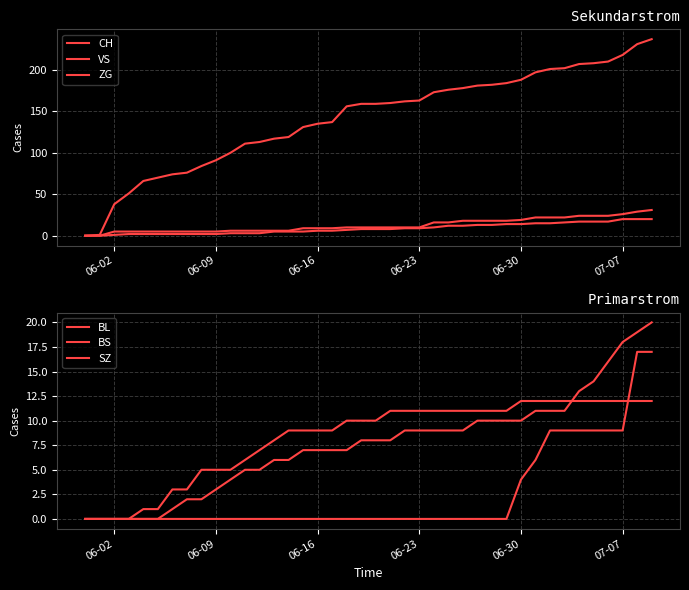

How many lines are shown in the chart?

6